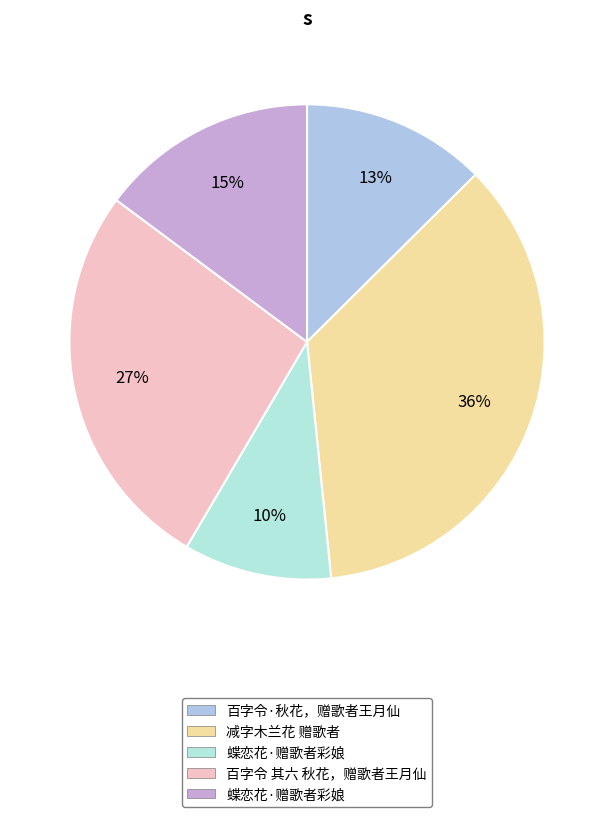

How many slices are in this pie chart?

5